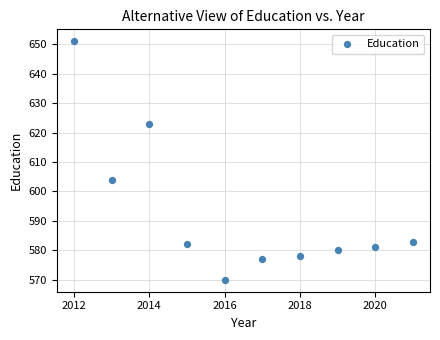

What is the average X value?

2016